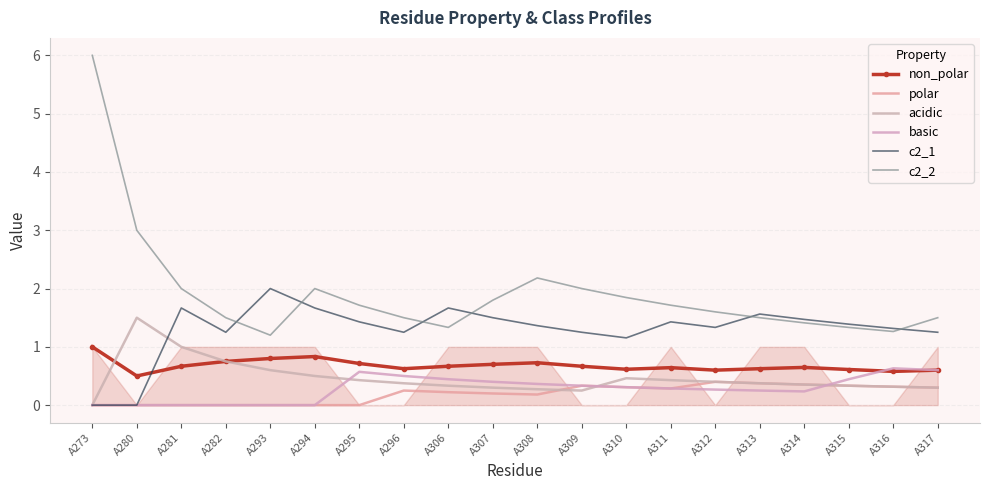

What are all the series names shown in the legend?

non_polar, polar, acidic, basic, c2_1, c2_2